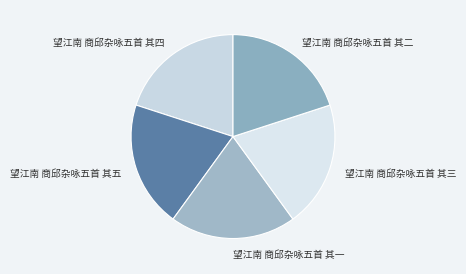

Approximately how many times larger is the value at 望江南 商邱杂咏五首 其三 compared to 望江南 商邱杂咏五首 其二?

1.0